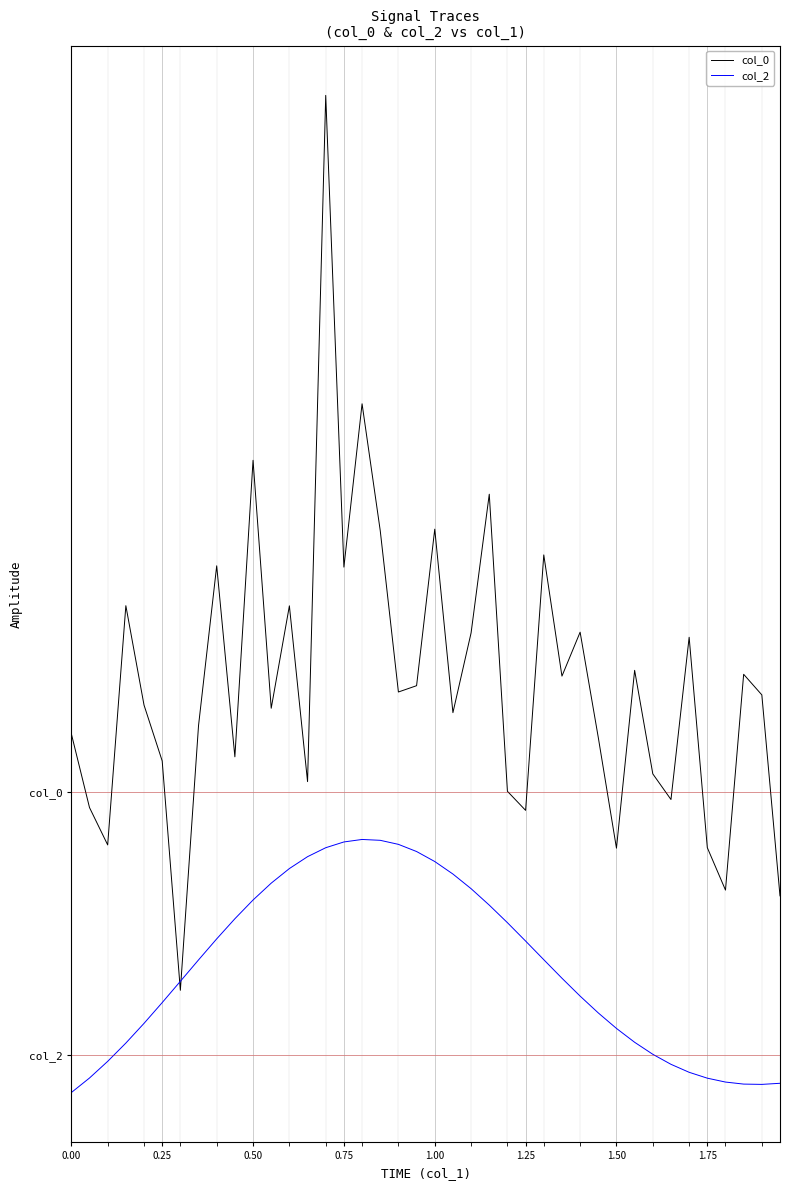

Does the chart display data point markers on the line(s)?

No